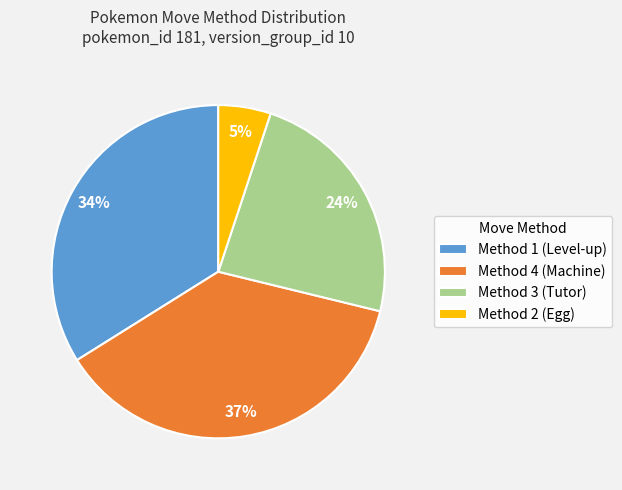

Between Method 2 (Egg) and Method 3 (Tutor), which is larger?

Method 3 (Tutor)